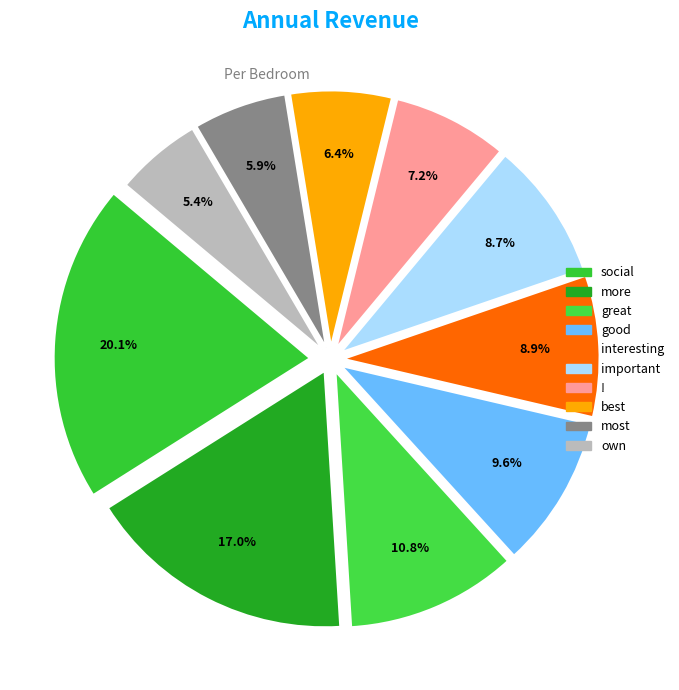

To the nearest percent, what portion does important represent?

9%